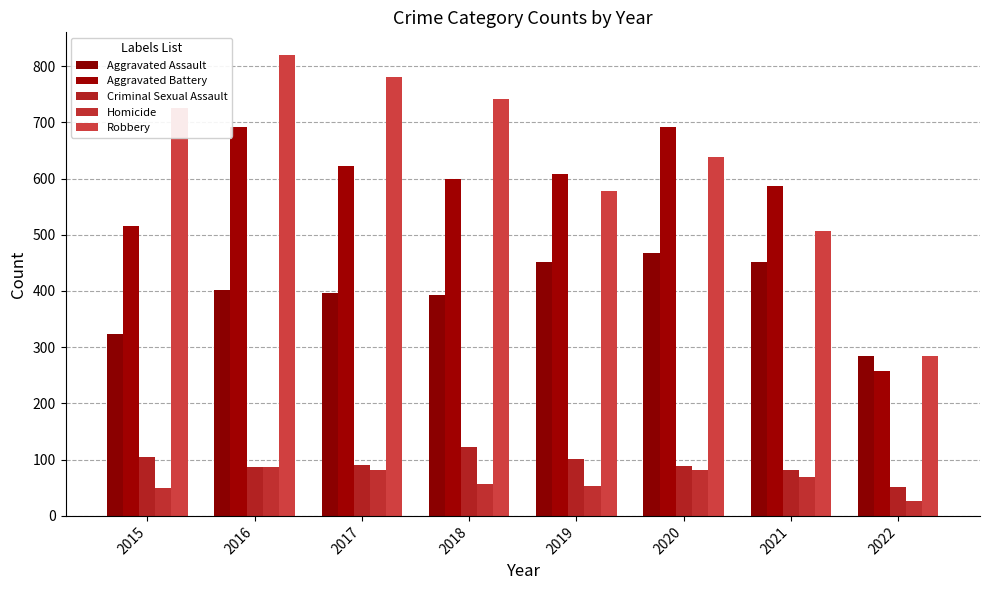

How many groups of bars are there?

8